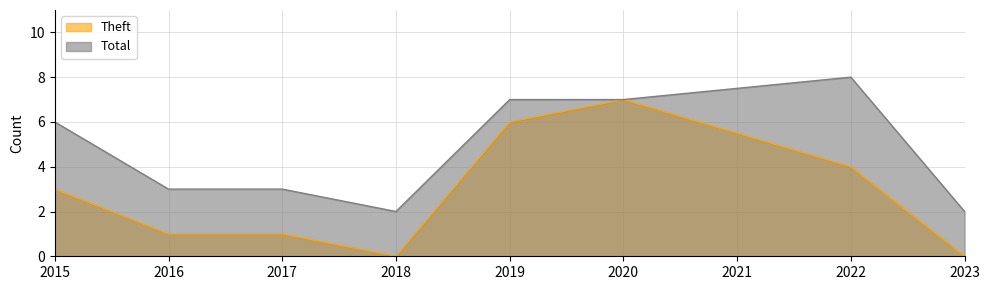

Where does the Theft series first go above 3?

2019